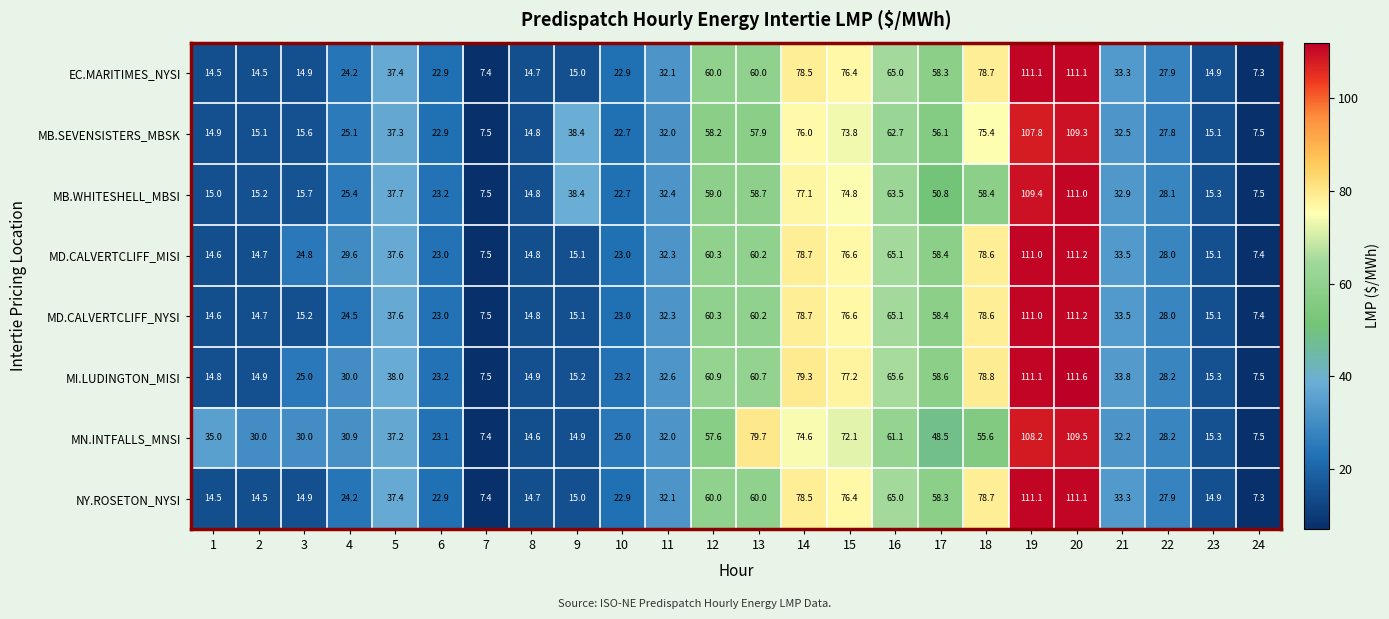

Is it true that MB.SEVENSISTERS_MBSK equals 32.0 at 11?

True